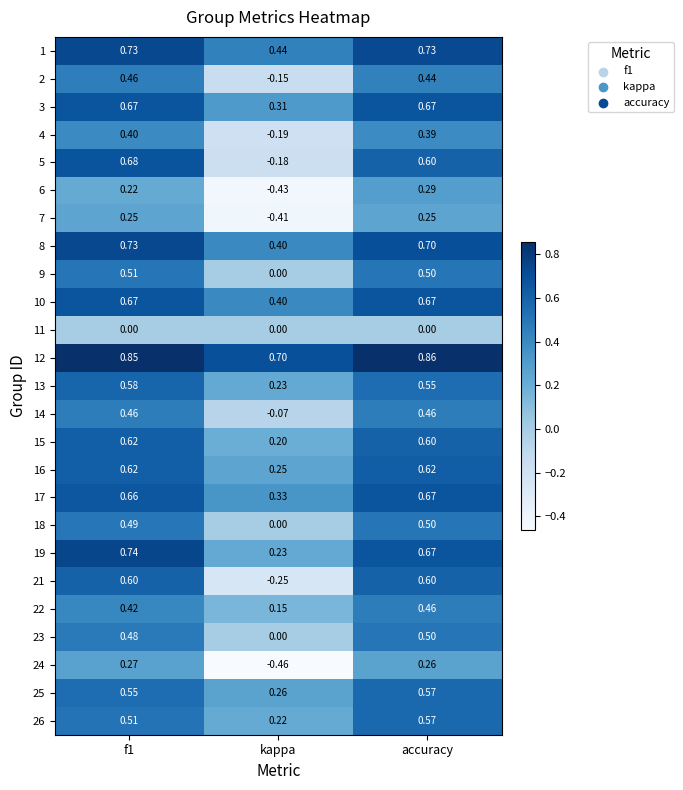

Which category has the lowest value in the 16 series?

kappa